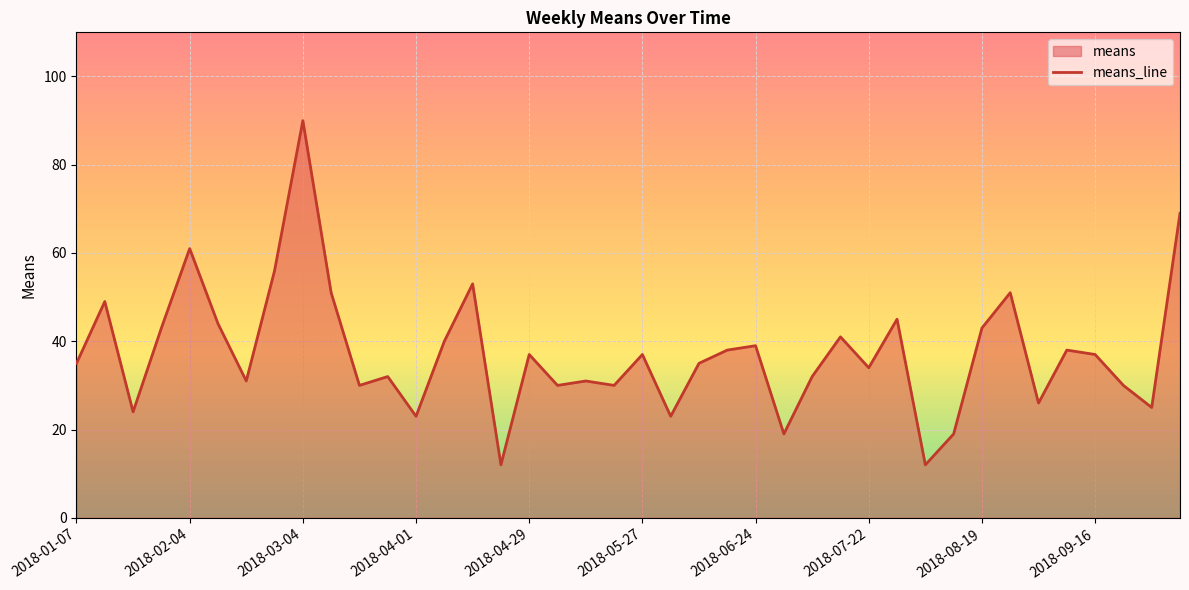

The chart shows a value of 97 at 2018-02-04. True or false?

False